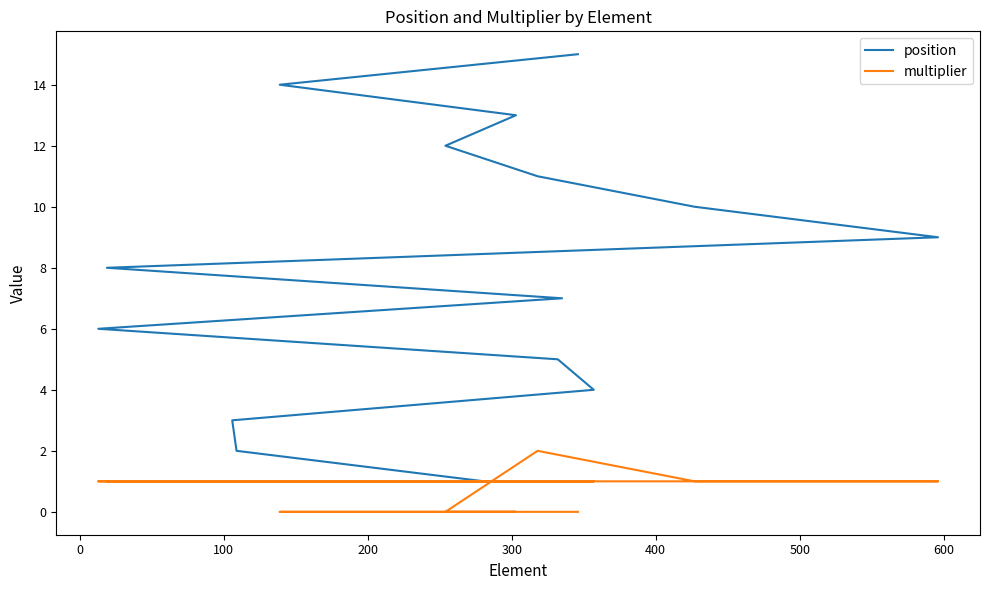

What is the lowest value of the position series?

1